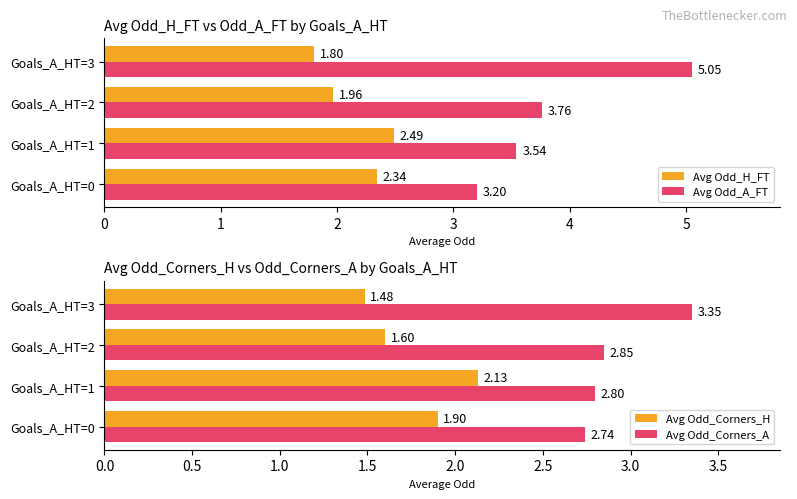

The value of Avg Odd_H_FT at Goals_A_HT=1 is 1.6. True or false?

False